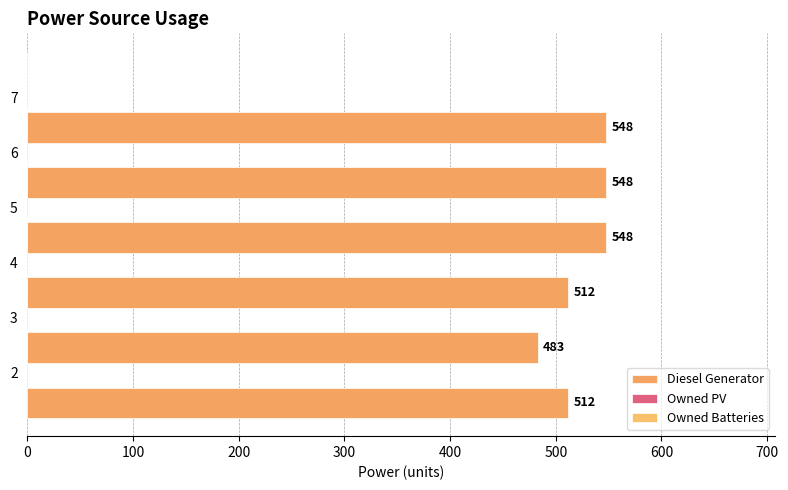

How many data points are less than 548?

3